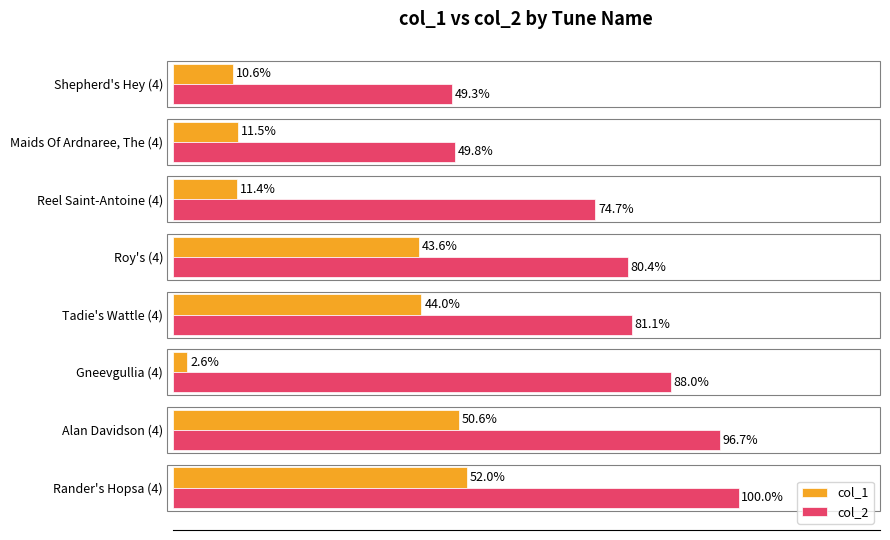

What are all the series names shown in the legend?

col_1, col_2